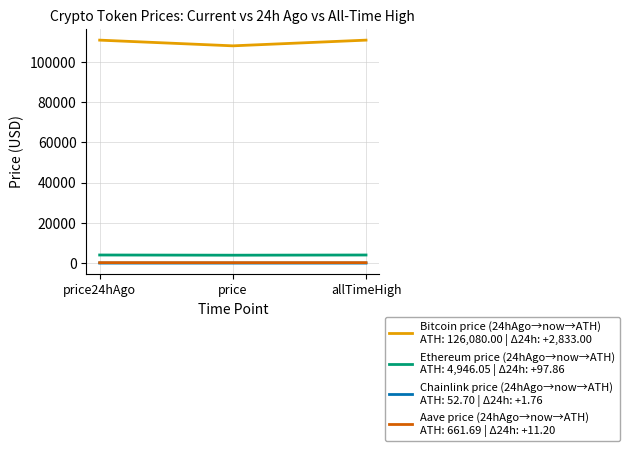

The Bitcoin series shows 17.1 at price. True or false?

True